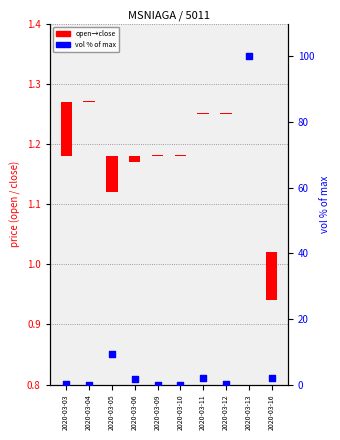

What is the change in value from 2020-03-06 to 2020-03-12?

-1.5